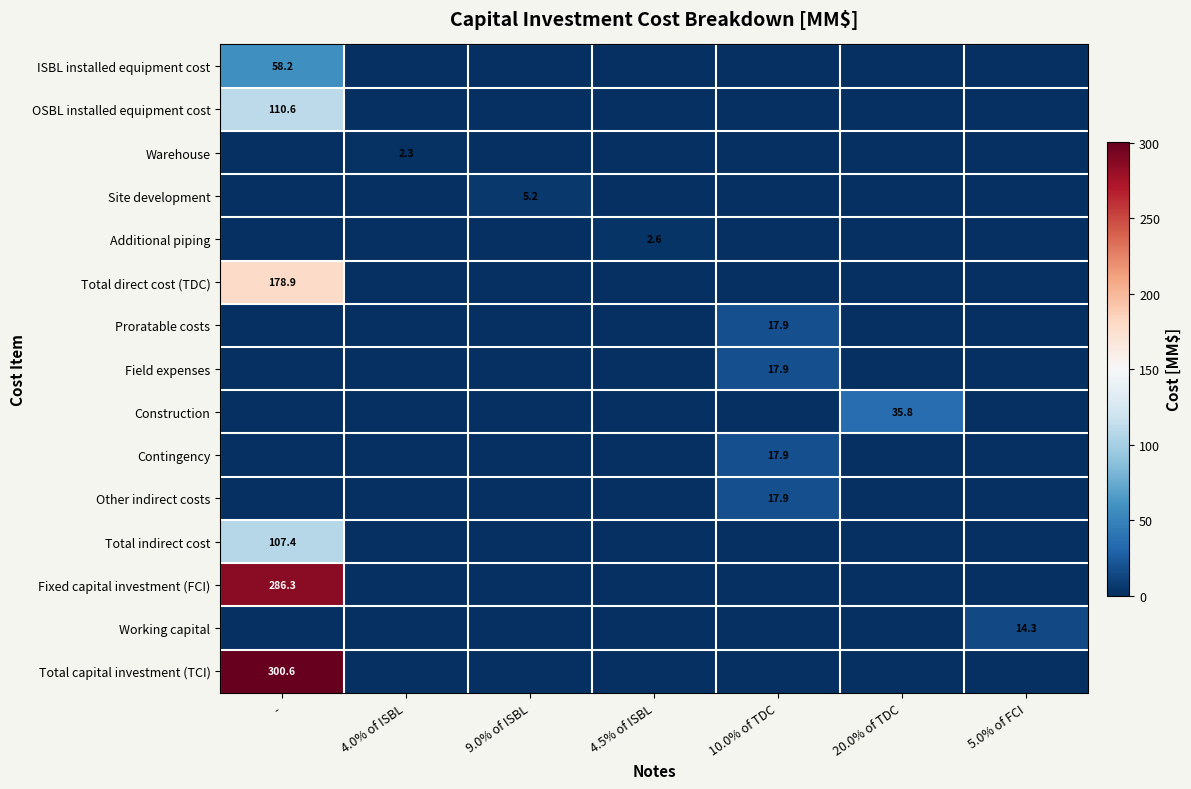

What is the average value of the Total direct cost (TDC) series?

25.6